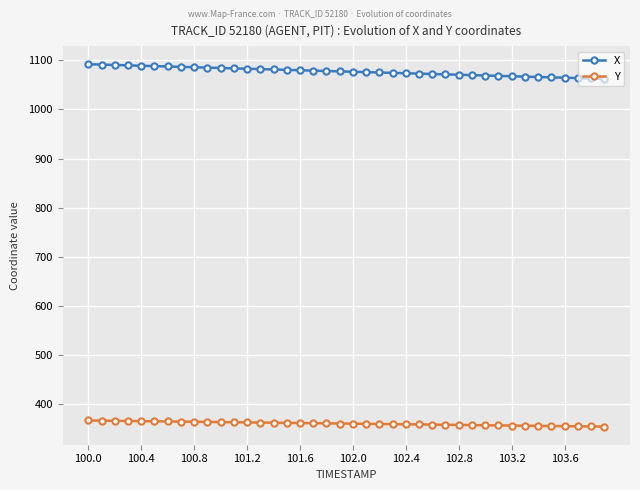

What is the value of the Y point at the 4th from the left?

365.5